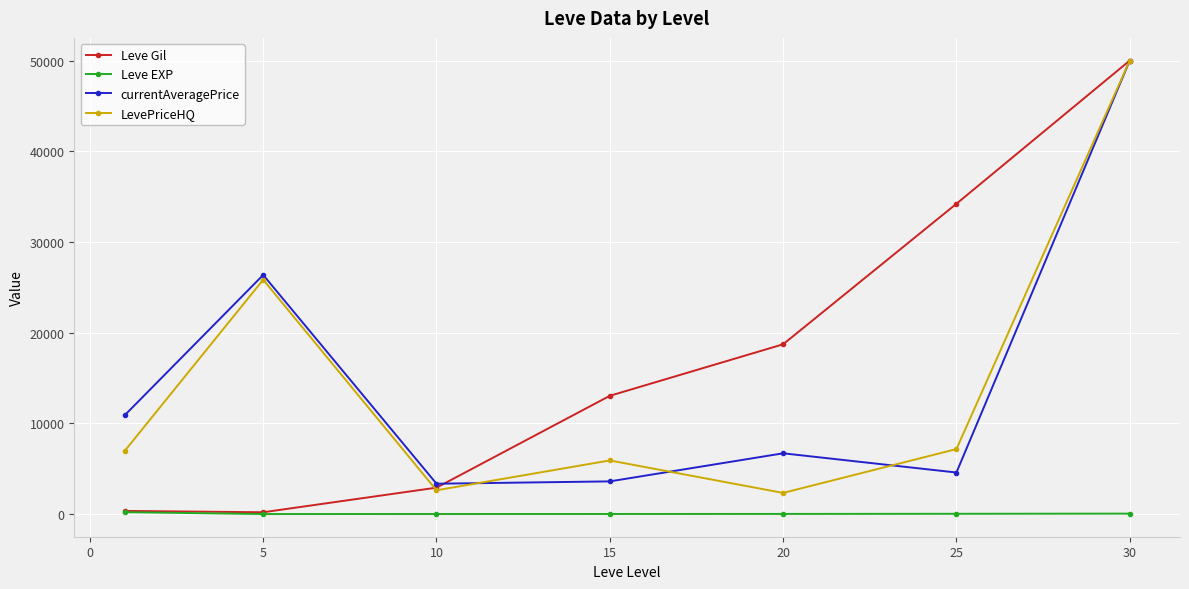

True or false: Leve EXP and LevePriceHQ cross at least once.

False